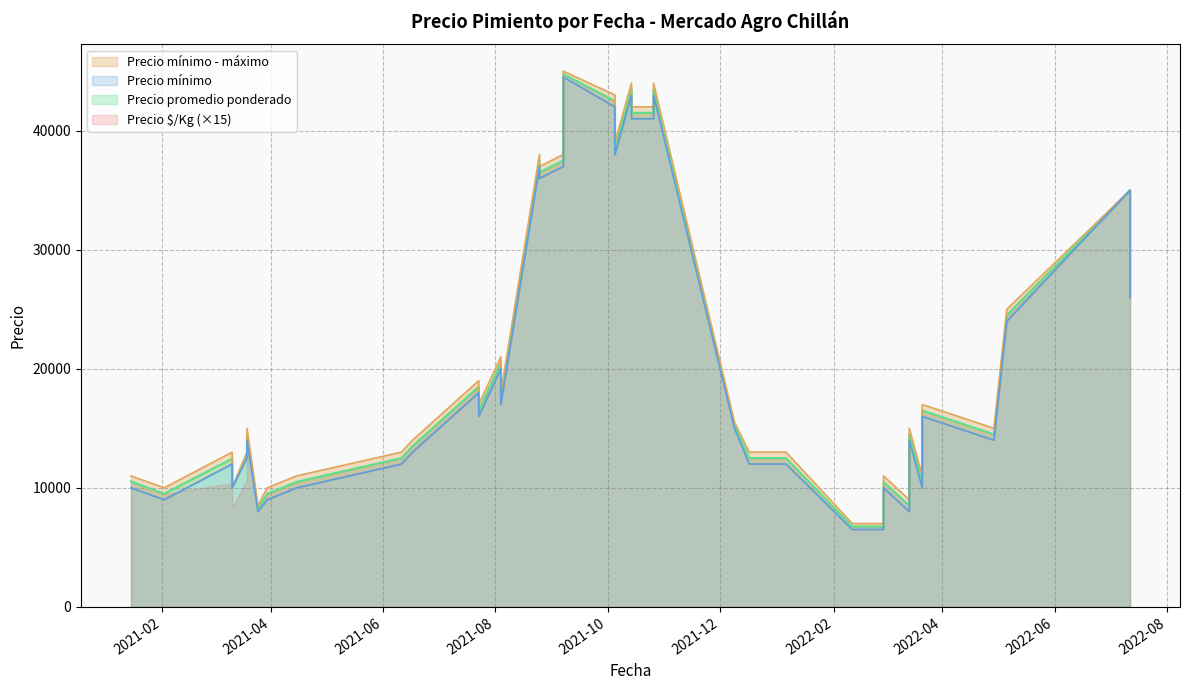

Where is Precio $/Kg nearest to the value 1716?

2022-07-12